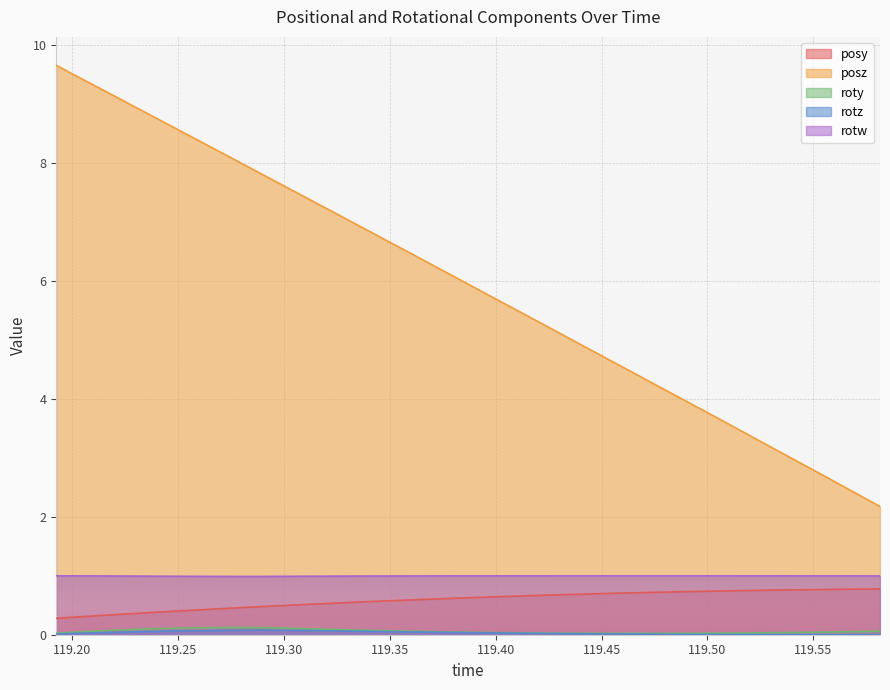

Which series has the widest spread of values?

posz